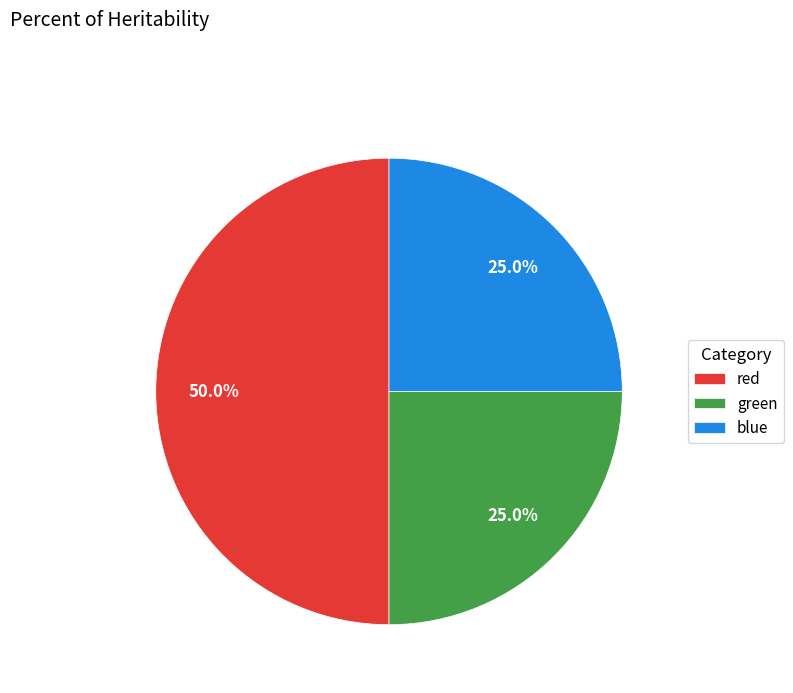

Is green the majority of the pie?

No